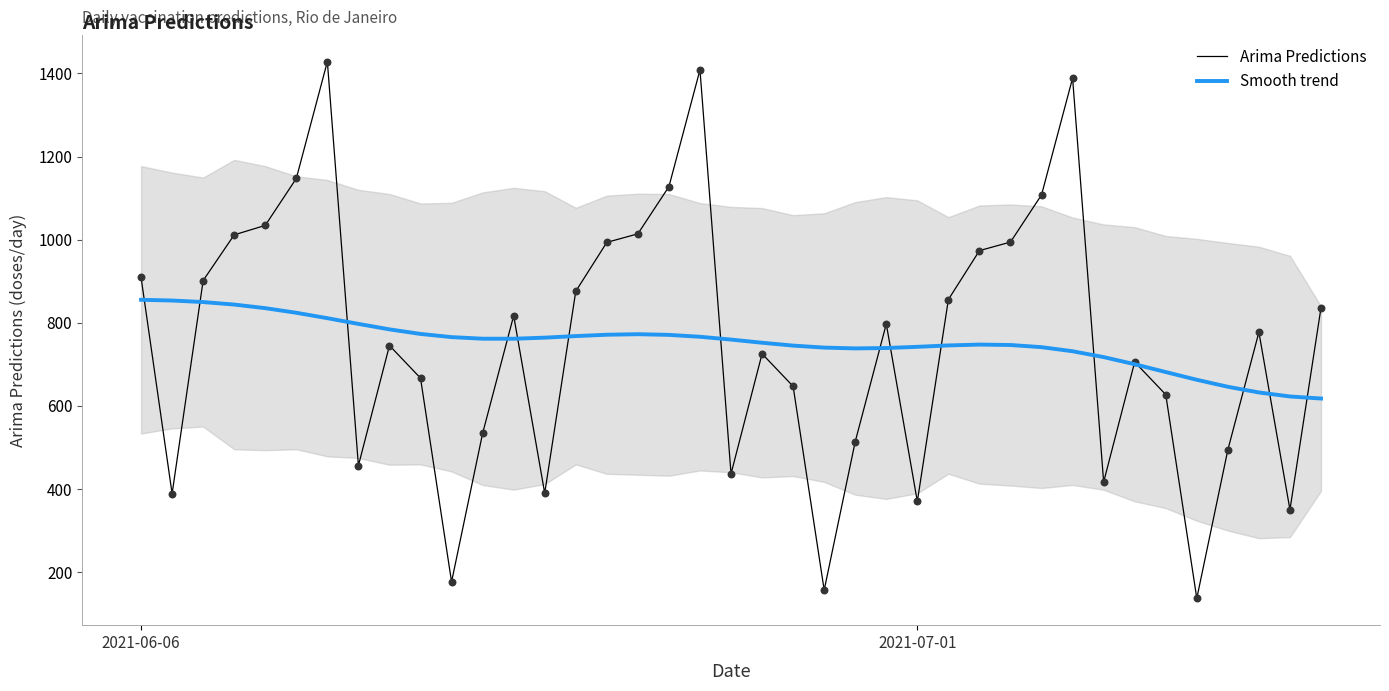

Which series has the largest total across all categories?

Arima Predictions